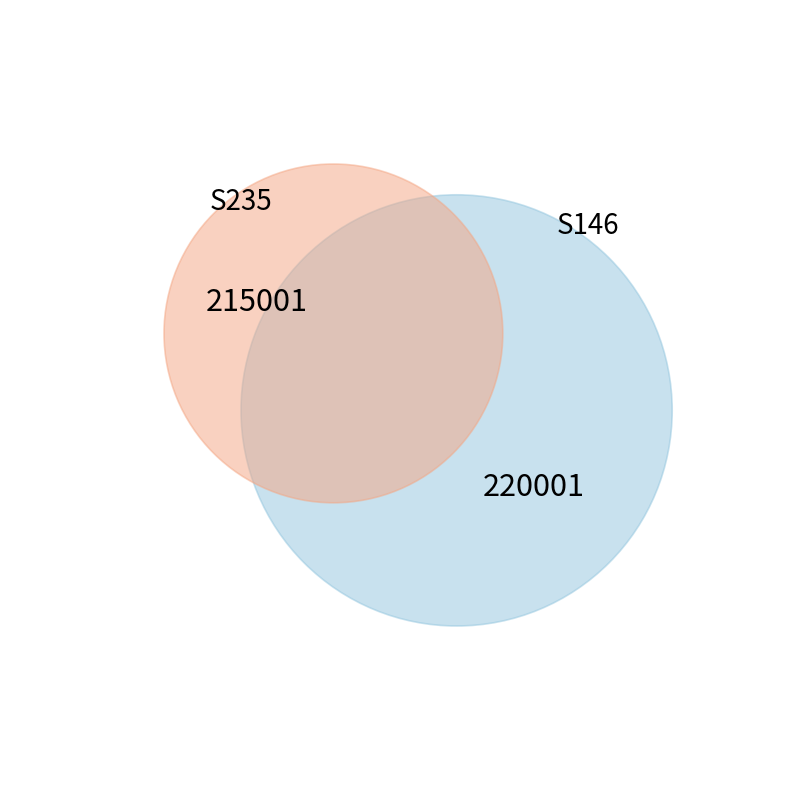

How many slices are in this pie chart?

2